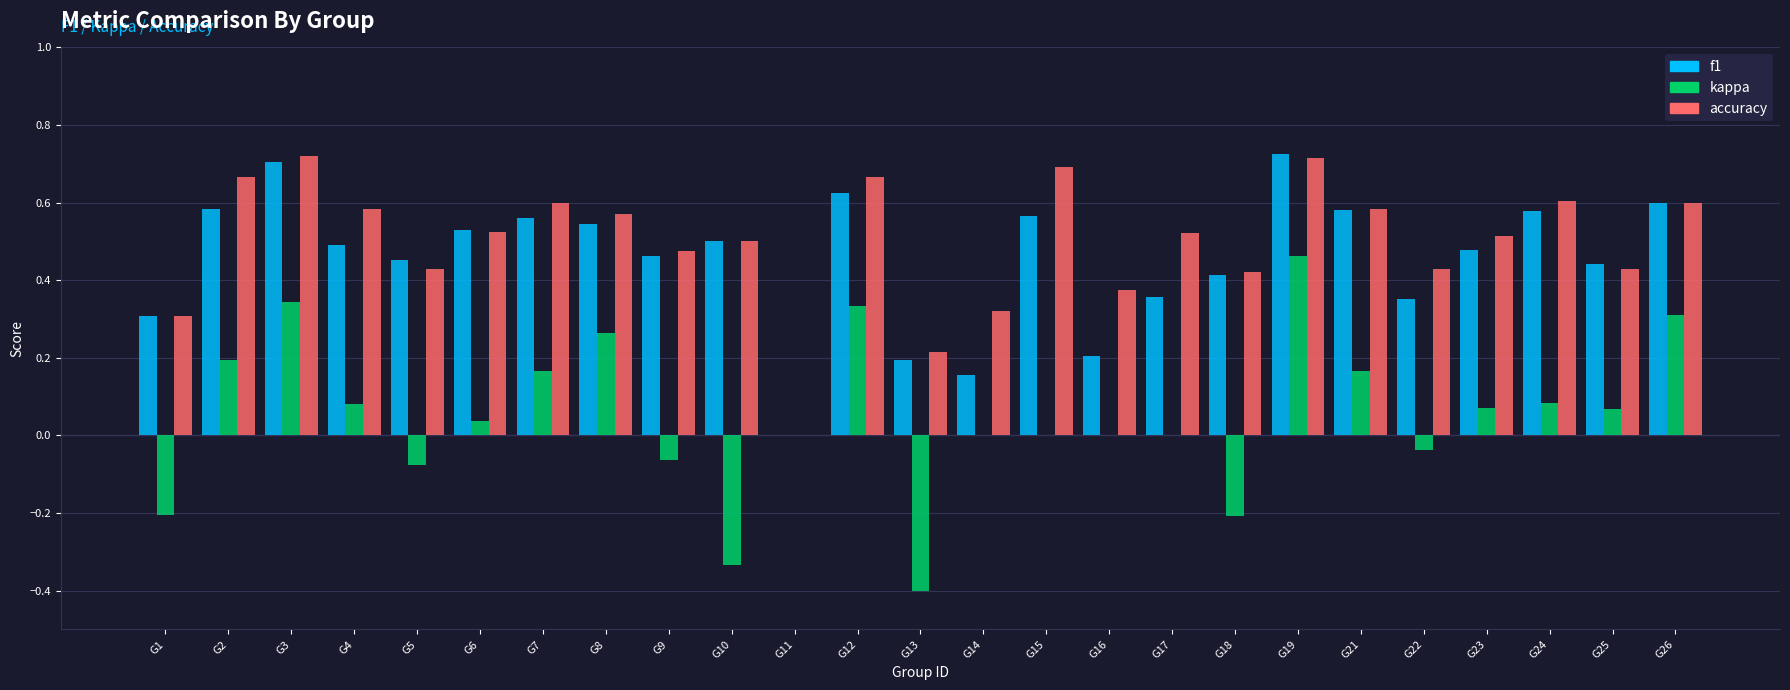

How many data points in accuracy are above 0?

24